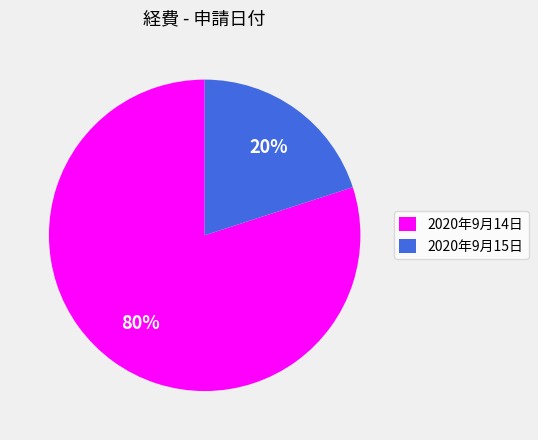

To the nearest percent, what is the combined percentage of 2020年9月15日 and 2020年9月14日?

100%